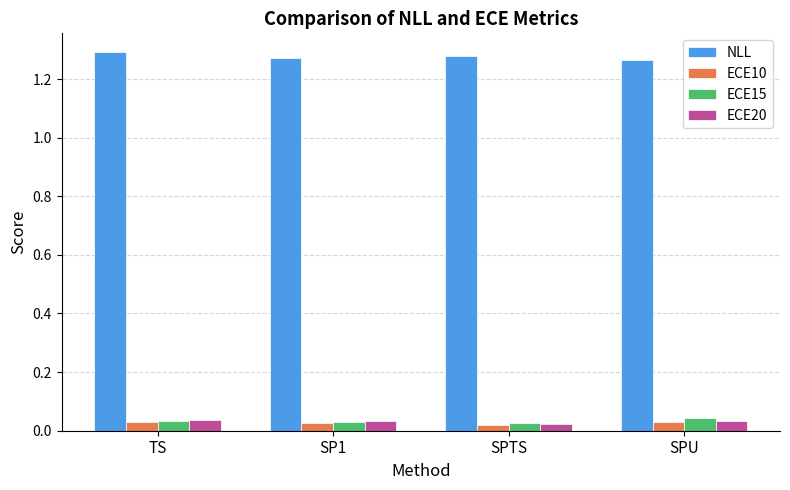

Count the ECE10 values in the range 0 to 1.

4